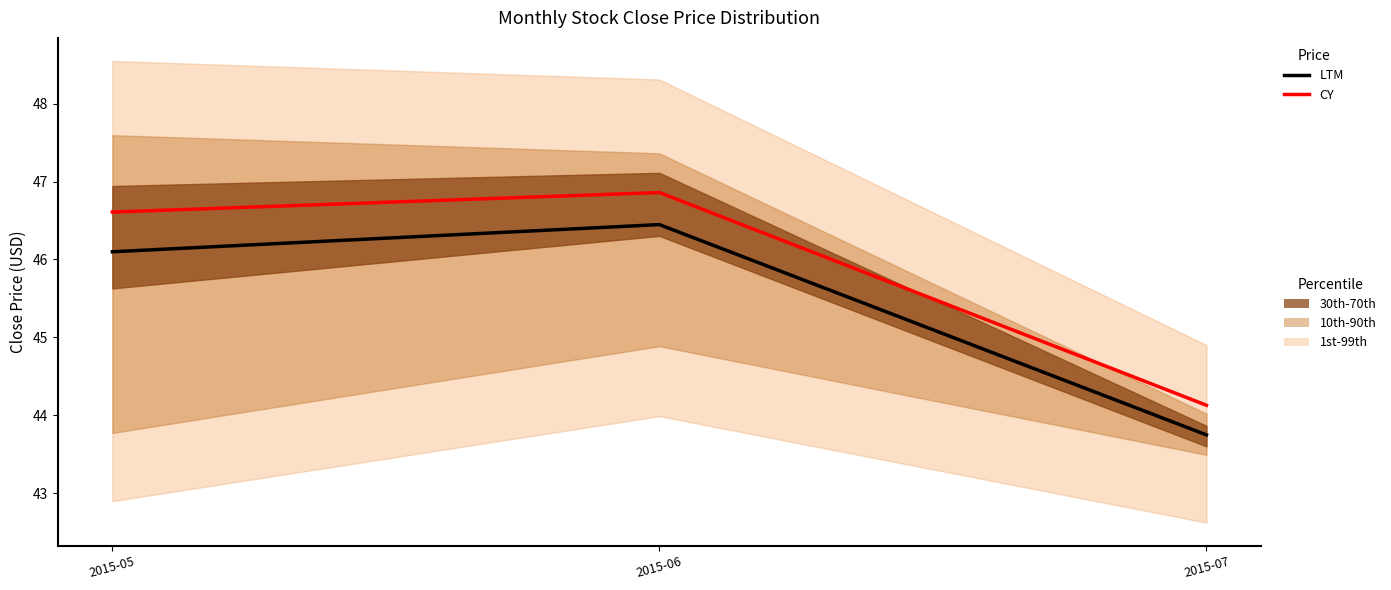

Reading right to left, list all the values displayed in this chart.

LTM: 2015-07=43.7	2015-06=46.4	2015-05=46.1
CY: 2015-07=44.1	2015-06=46.9	2015-05=46.6